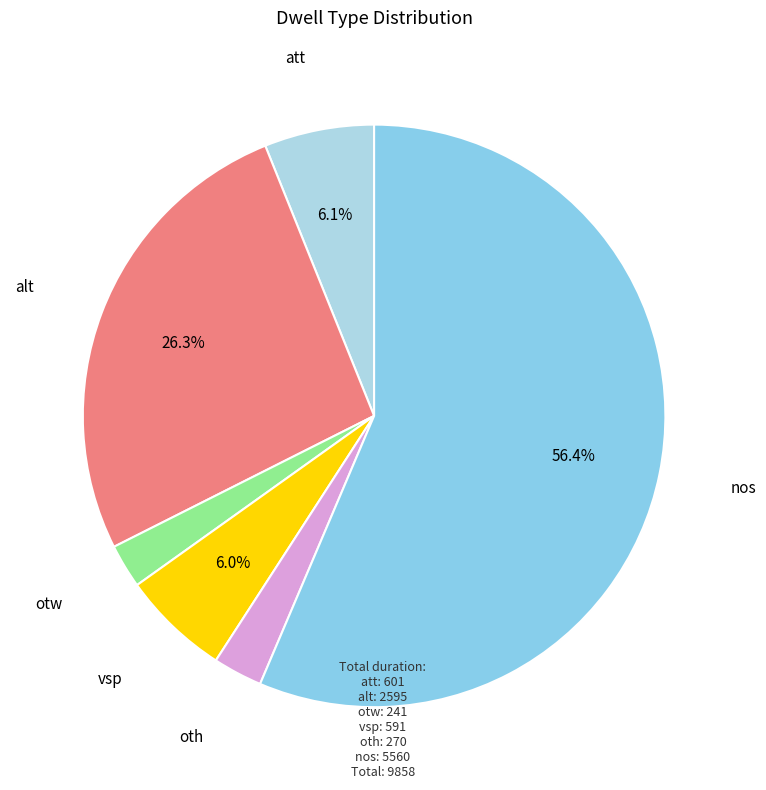

Do vsp and oth together represent more than half of the pie?

No